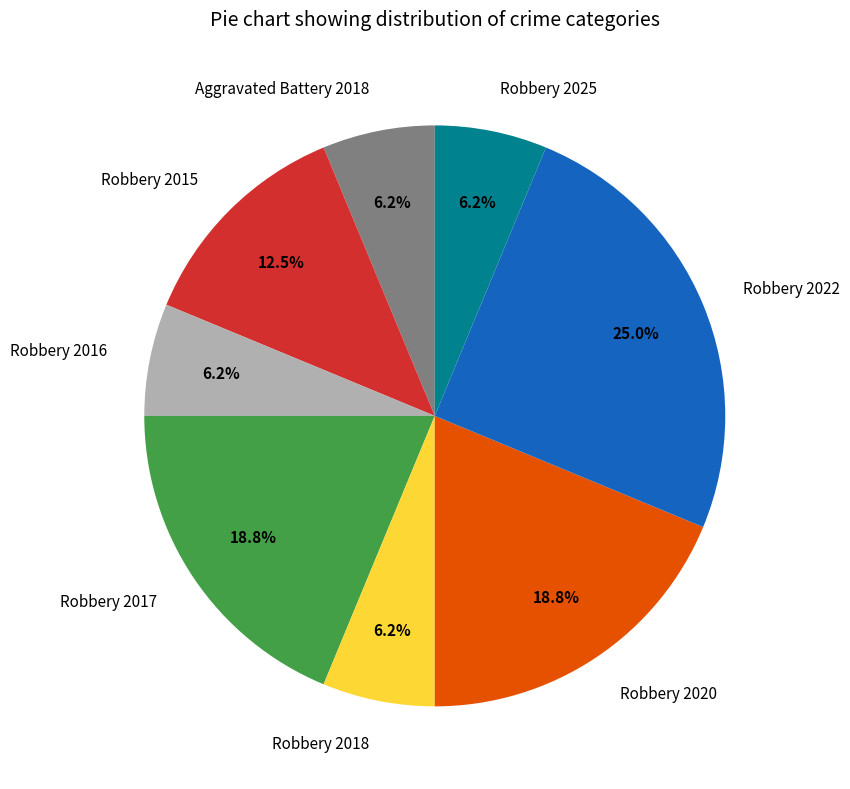

True or false: Robbery 2025 accounts for 1% of the total.

False